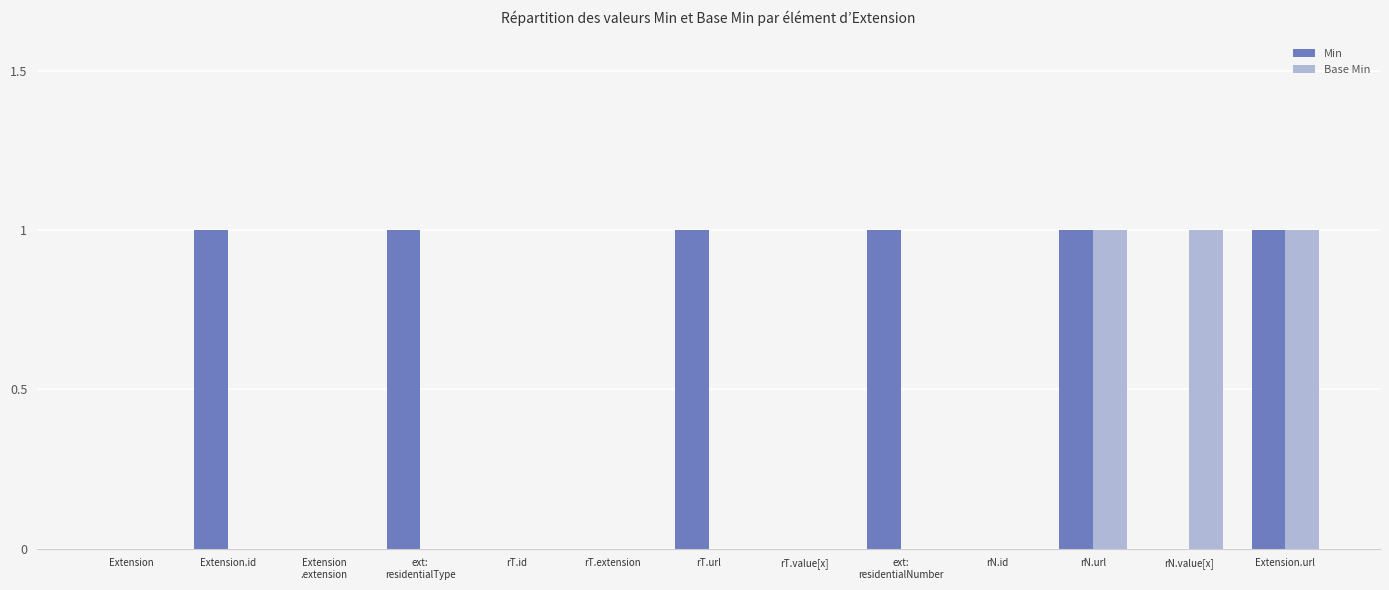

Which series has the largest total across all categories?

Min